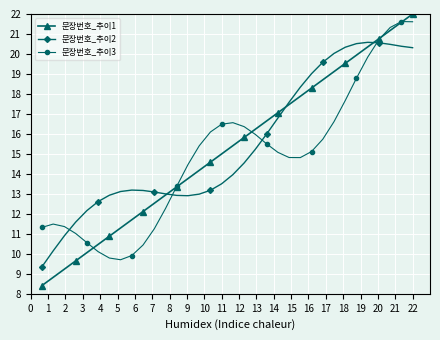

How many lines are shown in the chart?

3